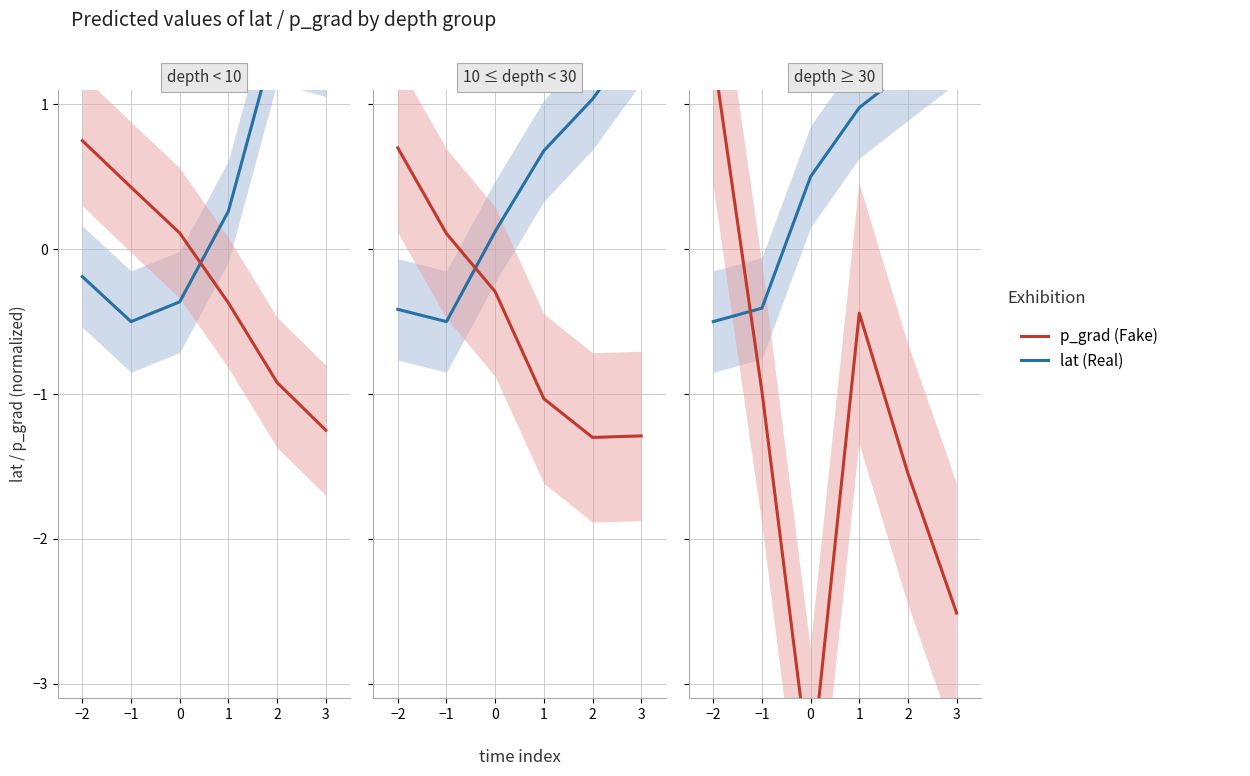

What is the value of the p_grad (Fake) point at the 2nd from the left?

-1.0